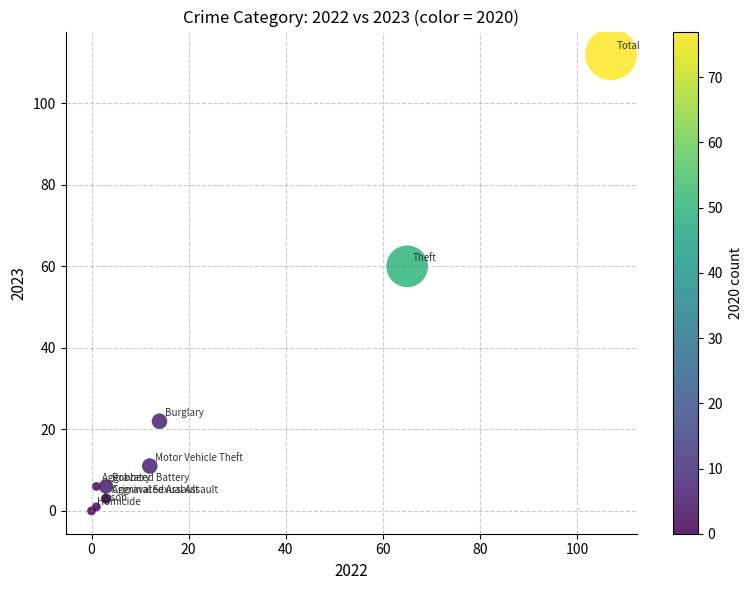

What Y value in the scatter plot is closest to 56?

60